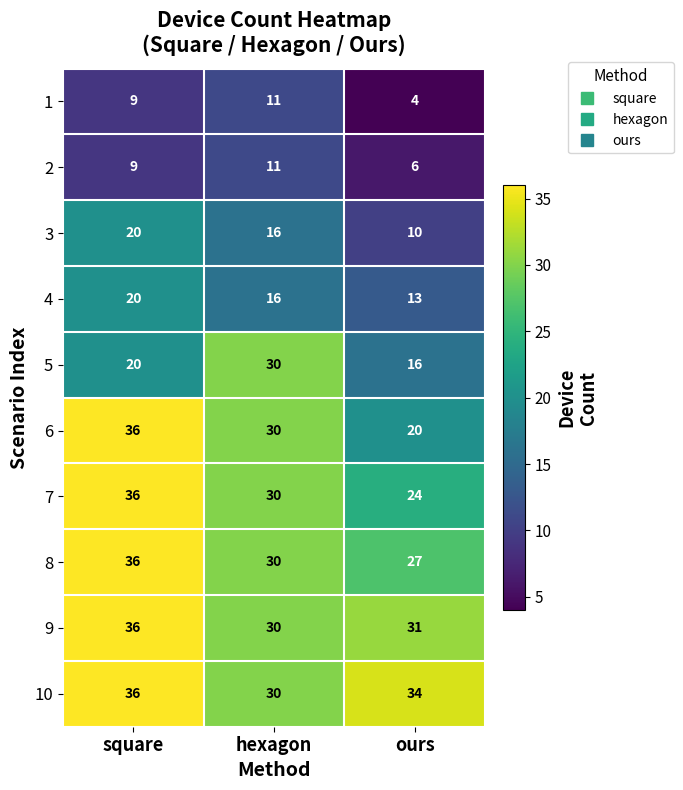

How many data points does each series have?

3